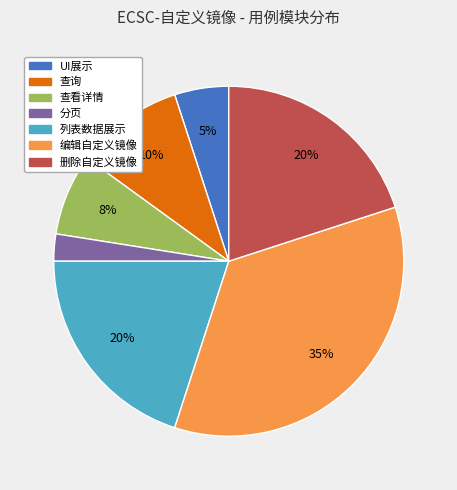

To the nearest percent, what percentage of the pie is 列表数据展示?

20%